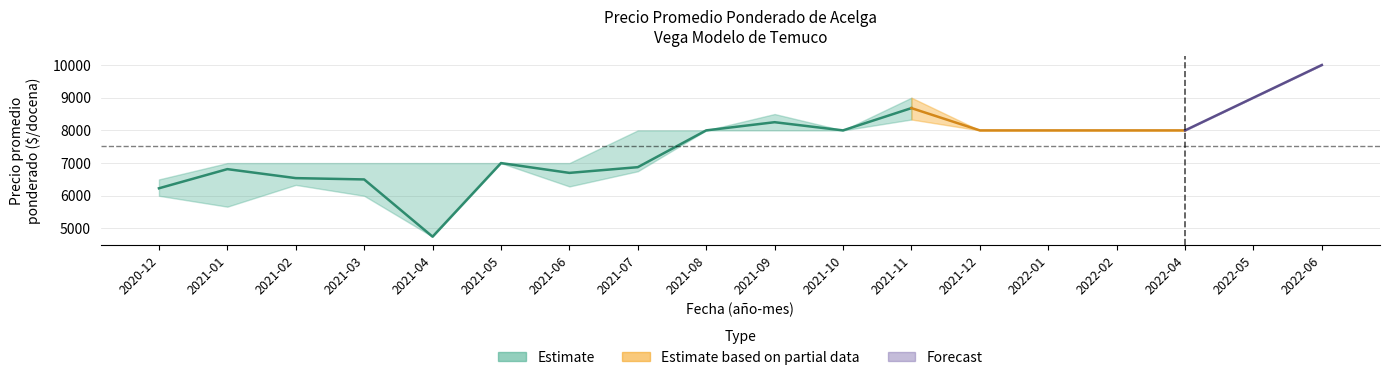

Where is the first local minimum for Precio minimo mean?

2021-01